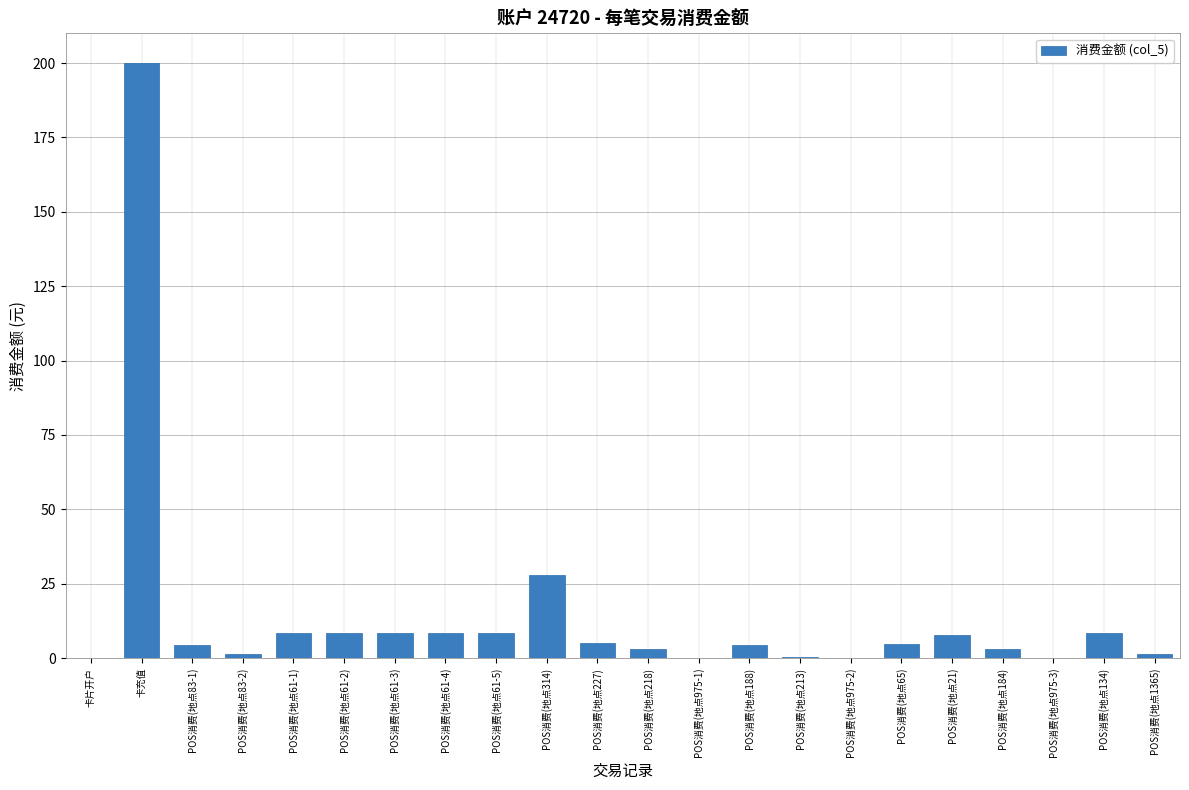

How many categories are shown in the chart?

22